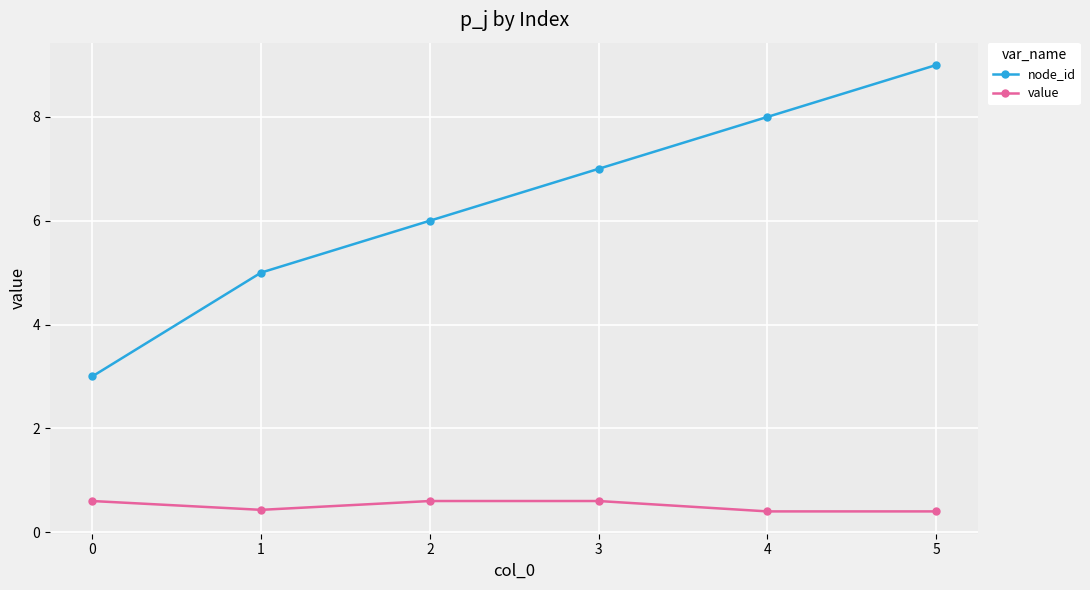

What is the difference between the value values at 3 and 4?

0.2